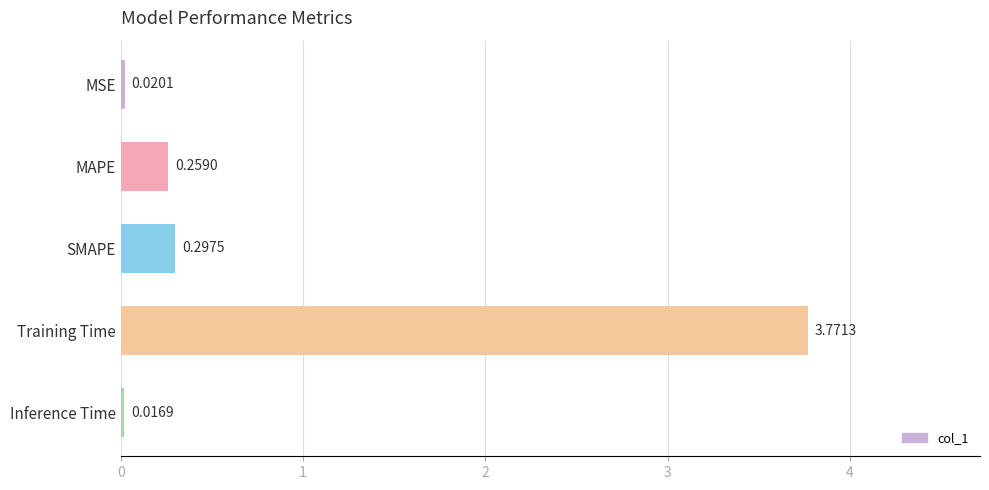

What is the sum of all values?

4.4